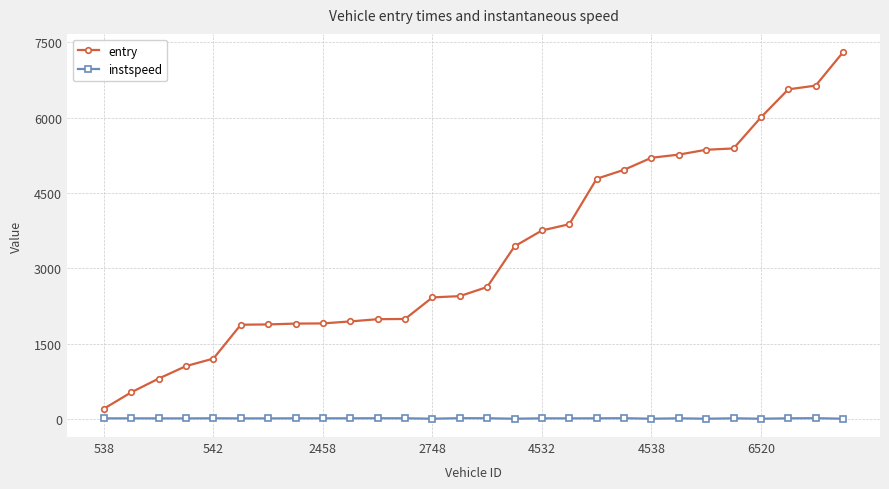

Rank the series by their maximum value, from lowest to highest.

instspeed, entry